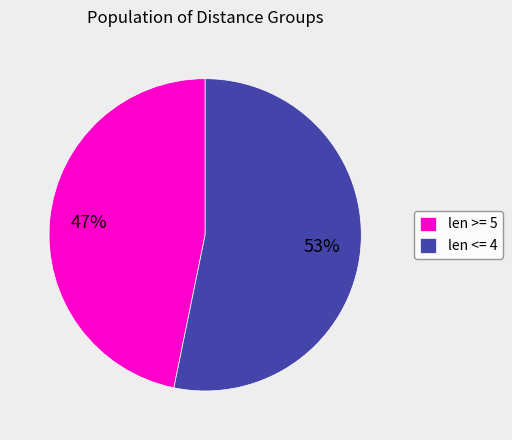

Which slice is the largest?

len <= 4